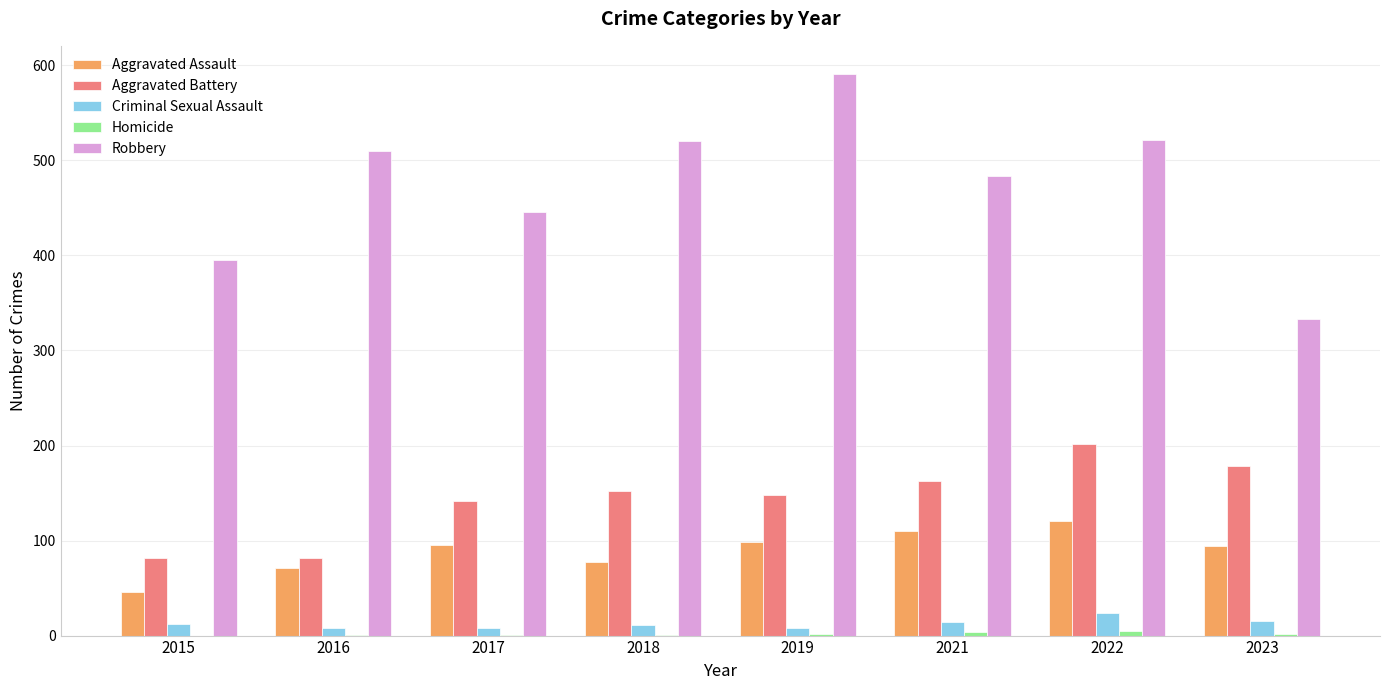

What is the sum of all Criminal Sexual Assault values?

100